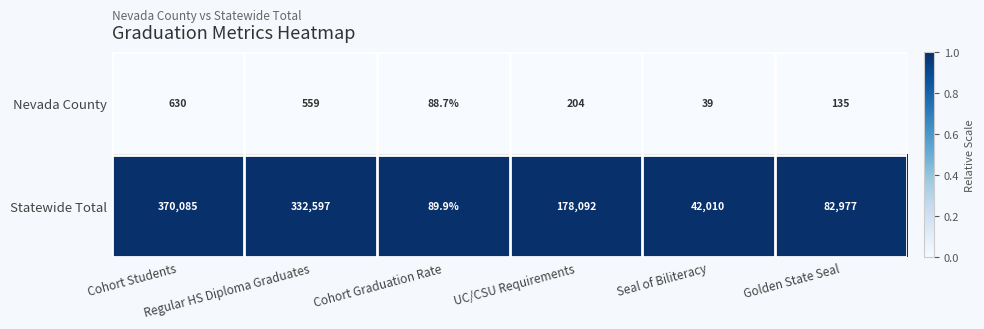

What is the greatest value displayed?

370085.0